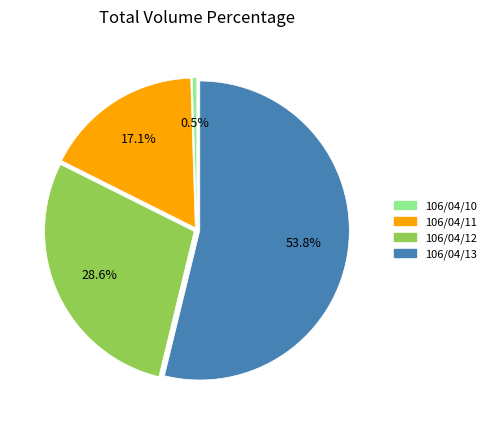

Rank the categories by value from highest to lowest.

106/04/13, 106/04/12, 106/04/11, 106/04/10